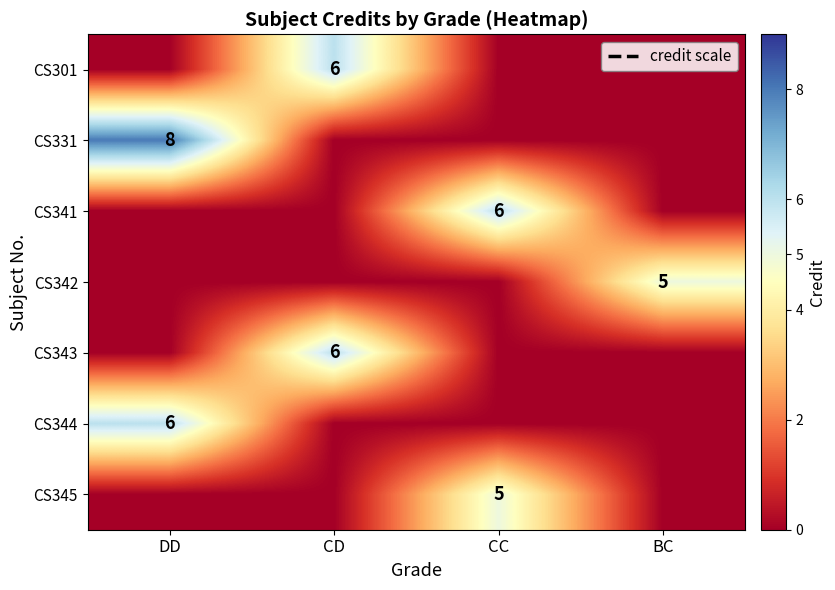

At how many categories does at least one series exceed 4?

4